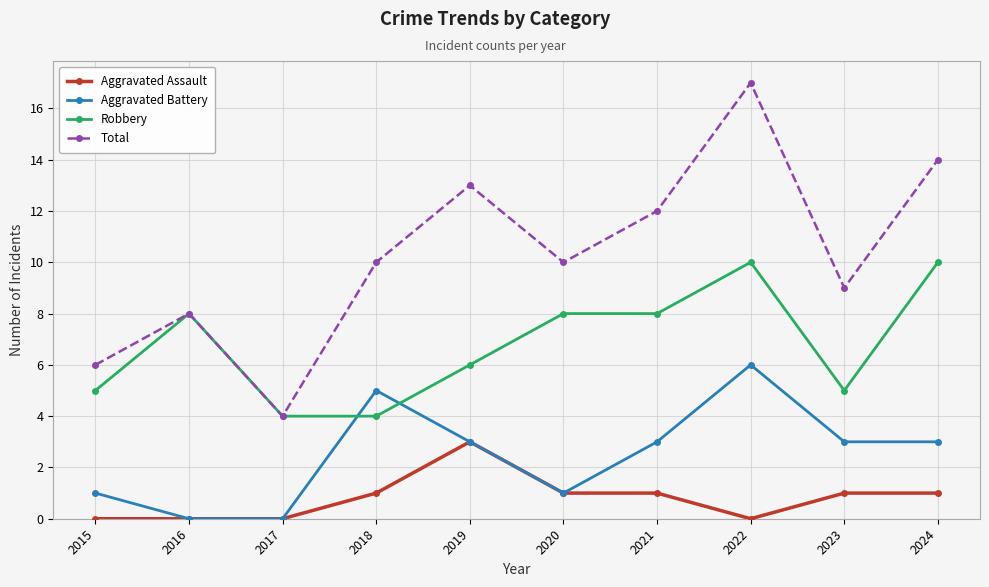

List the series in order of their overall mean, lowest first.

Aggravated Assault, Aggravated Battery, Robbery, Total